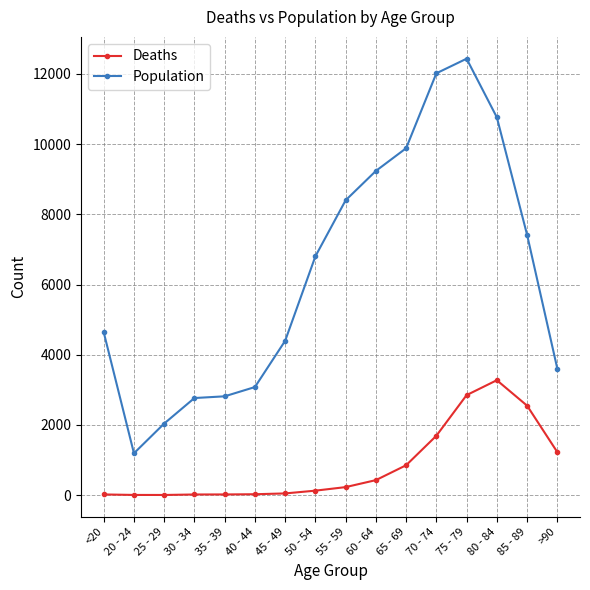

True or false: Deaths and Population cross at least once.

False